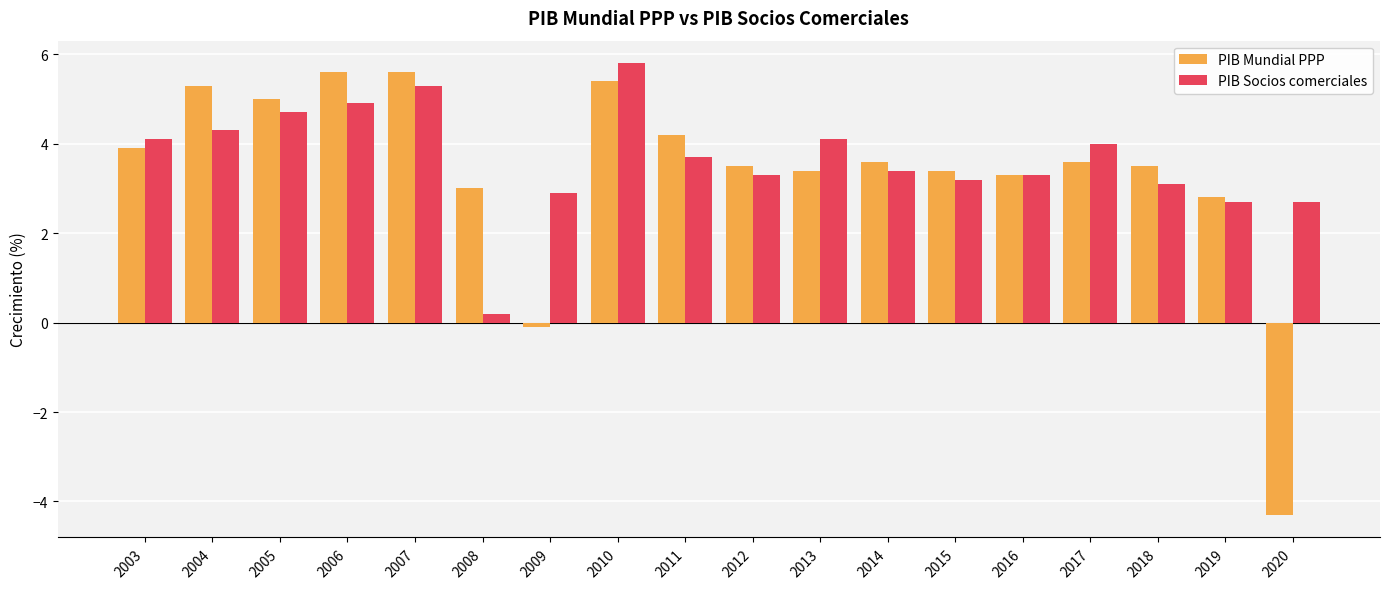

At which label does PIB Socios comerciales first exceed 3?

2003